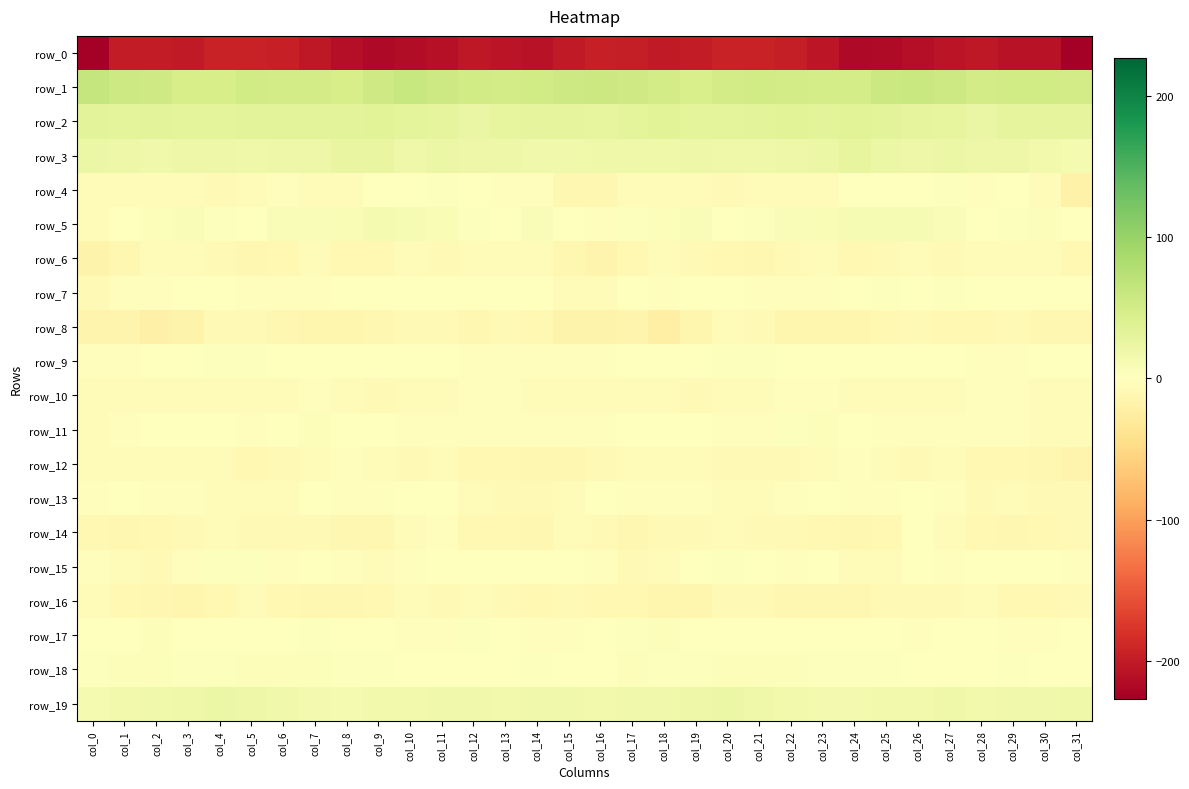

What is the difference between the second highest and minimum values in the row_14 series?

8.8